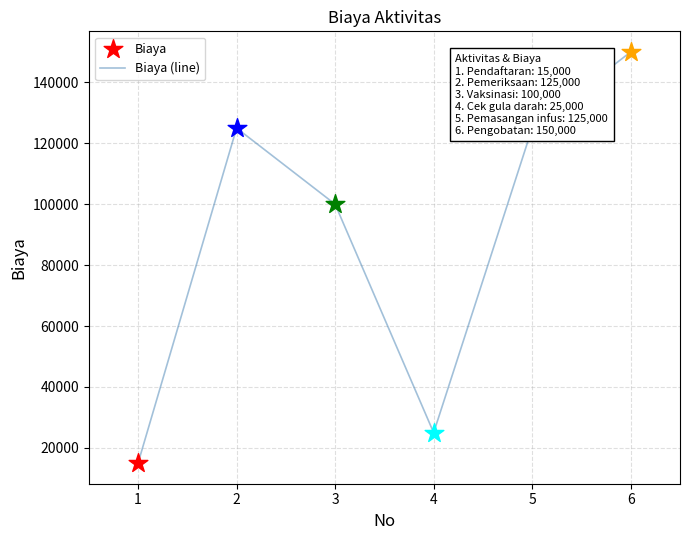

What is the ratio of the value at 3 to the value at 6?

0.7